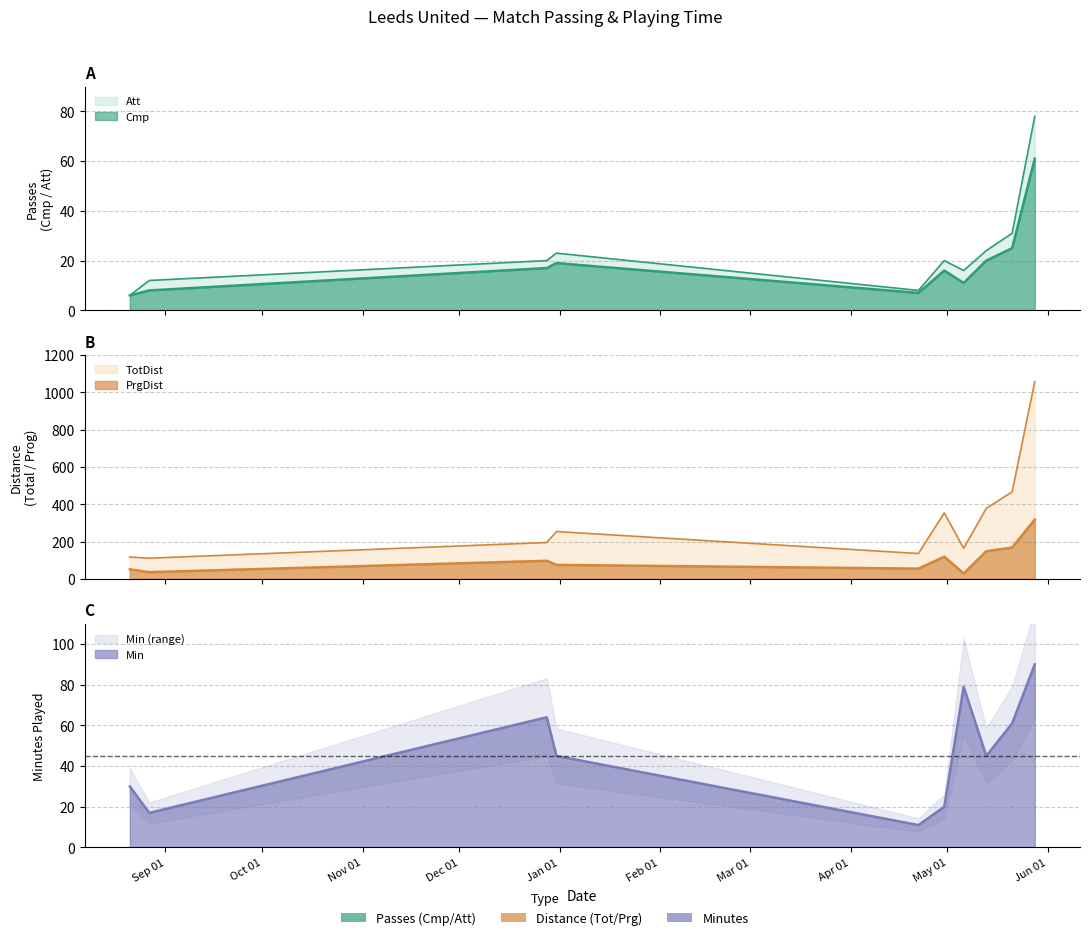

What is the label of the 8th point from the right?

2022-12-28